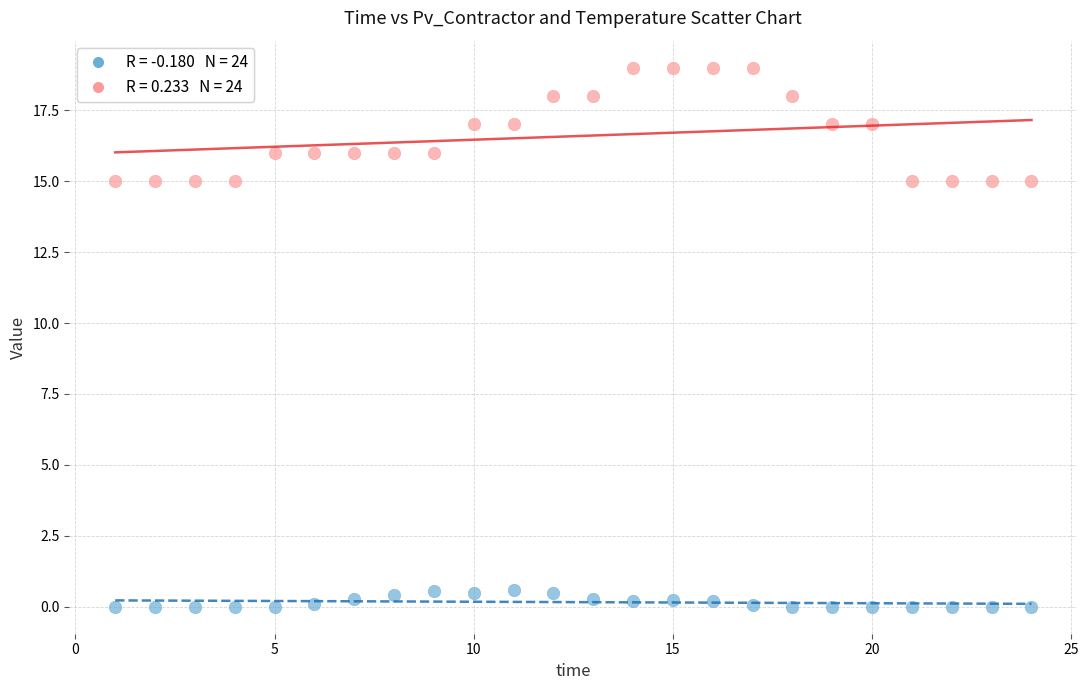

Across all data points, what is the range of X values (max minus min)?

23.0